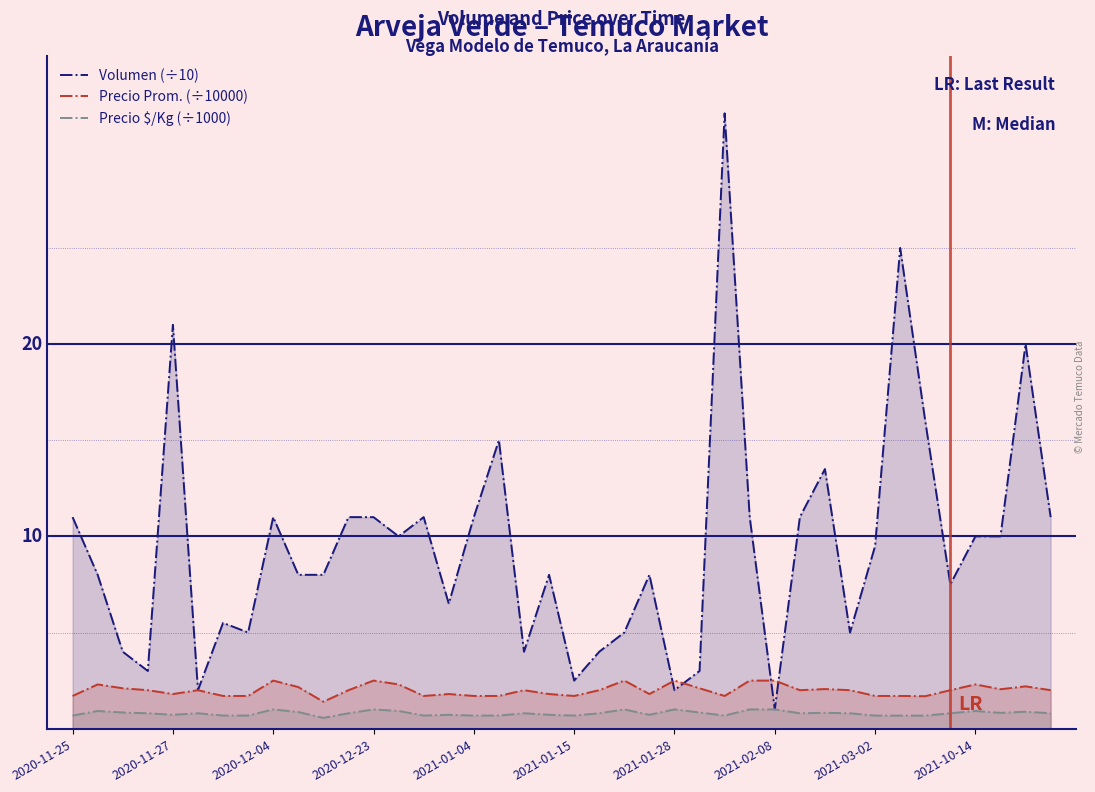

At how many categories does at least one series exceed 23?

2